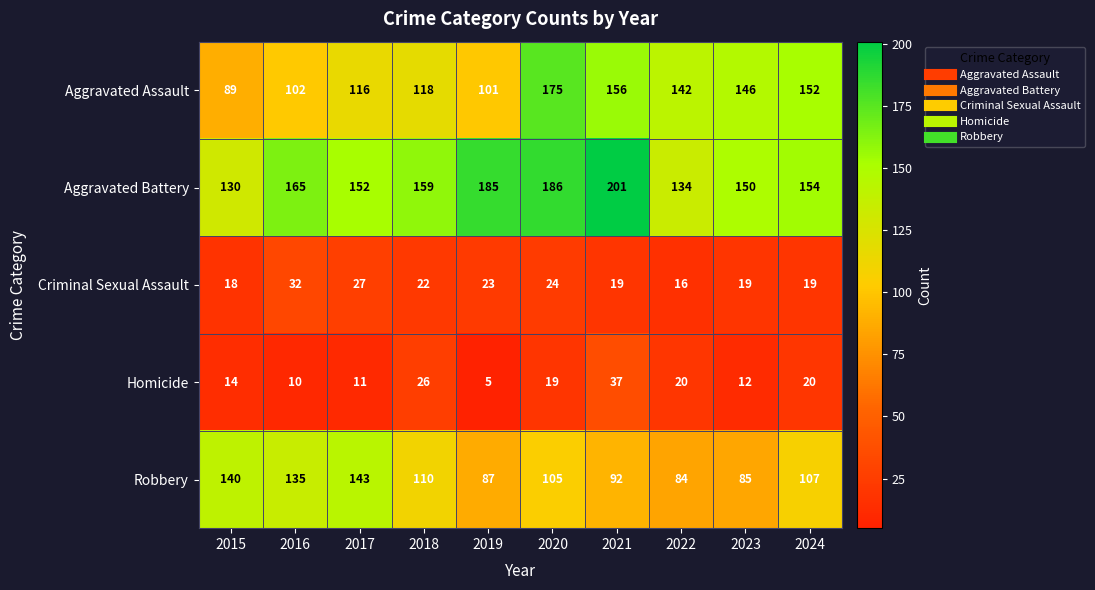

Which label corresponds to the largest value in the chart?

2021